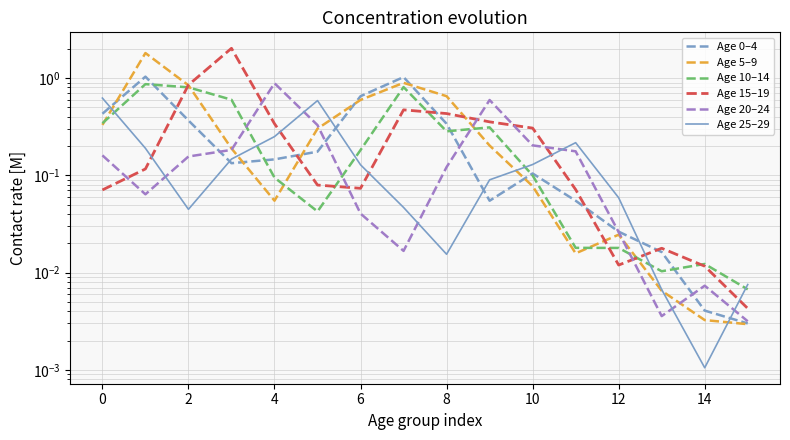

What is the sum of all Age 10–14 values?

4.5